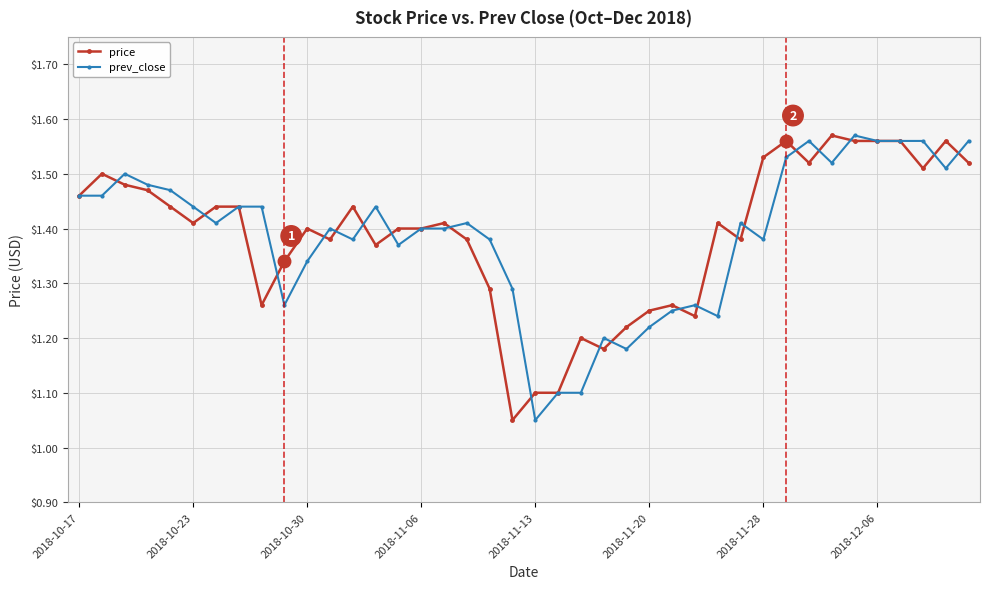

Does the chart have visible grid lines?

Yes